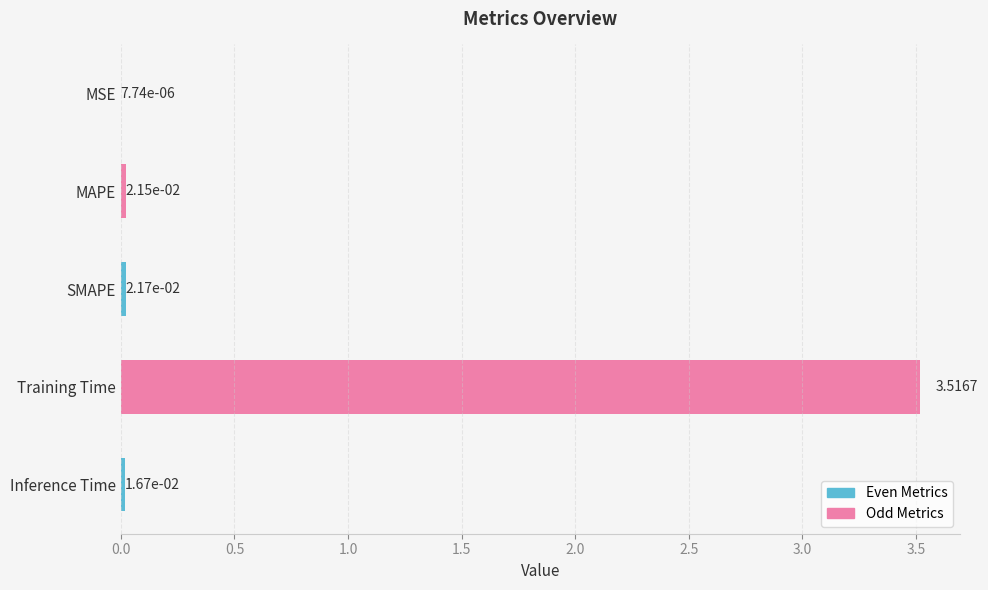

Which category has the highest value across all series?

Training Time